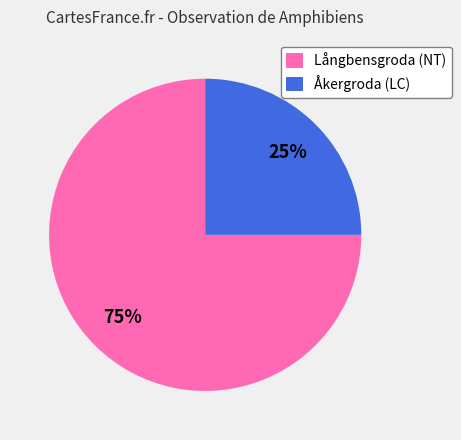

What is the majority slice?

Långbensgroda (NT)